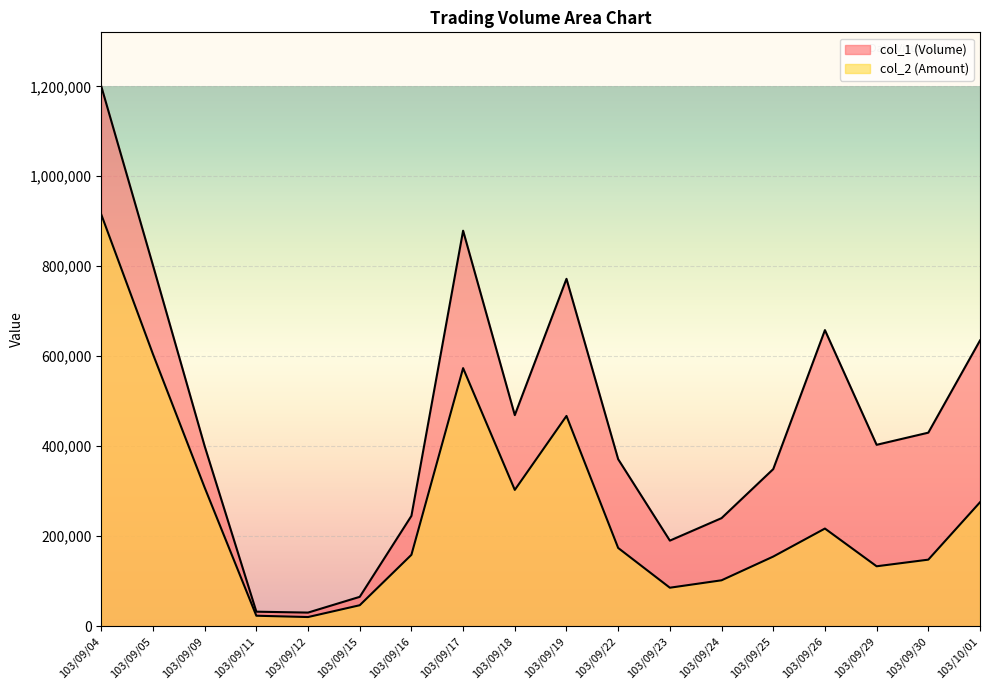

Which series has the largest total across all categories?

col_1 (Volume)